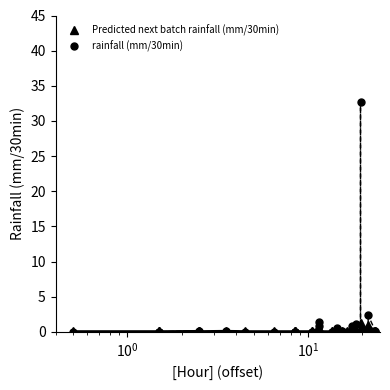

What is the difference between the second highest and second lowest values in the rainfall (mm/30min) series?

2.4